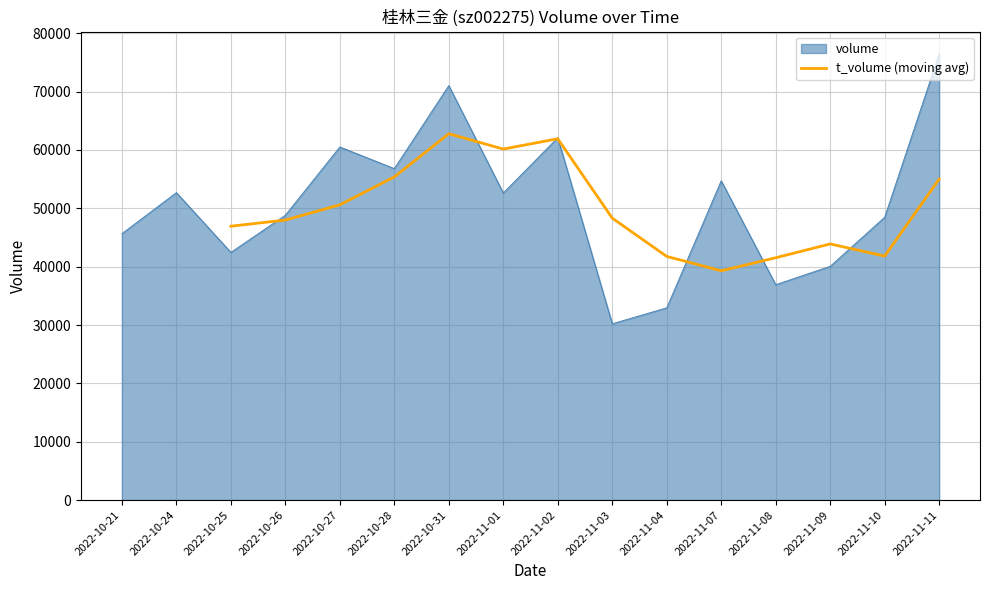

What is the value of the 4th point from the left?

47990.3